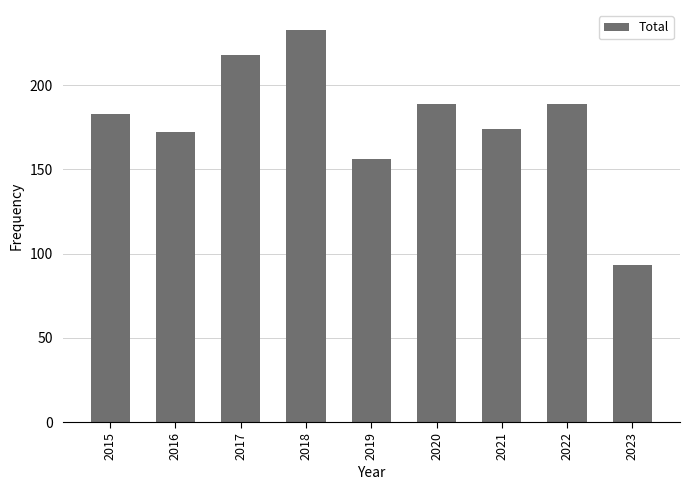

Which label corresponds to the largest value in the chart?

2018